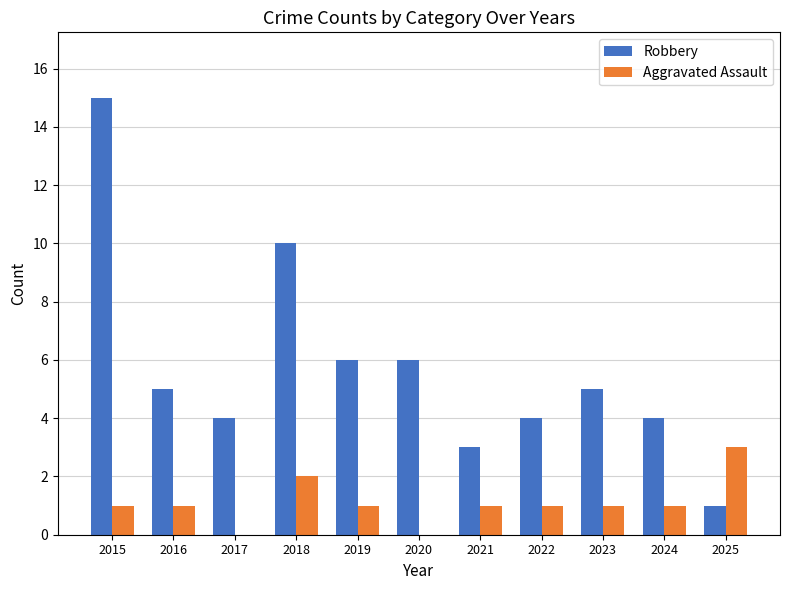

Is the value of Robbery at 2019 greater than the value of Aggravated Assault at 2015?

Yes